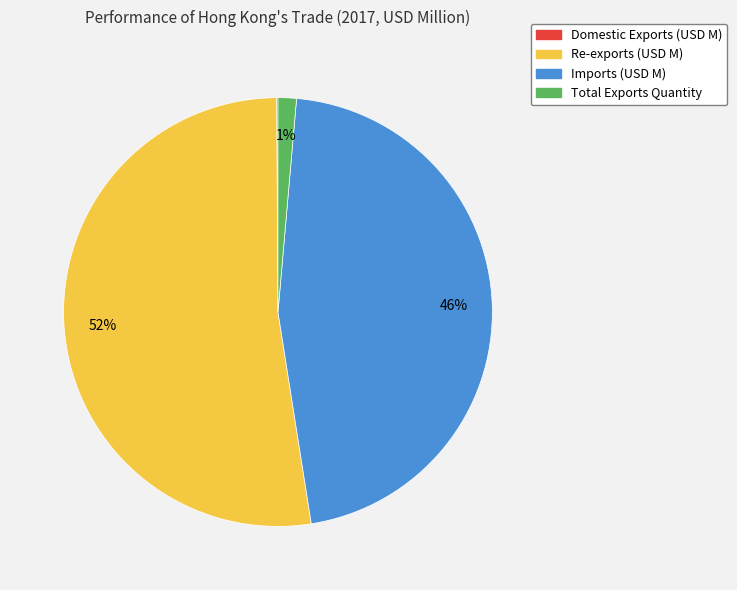

To the nearest percent, what is the average slice percentage?

25%